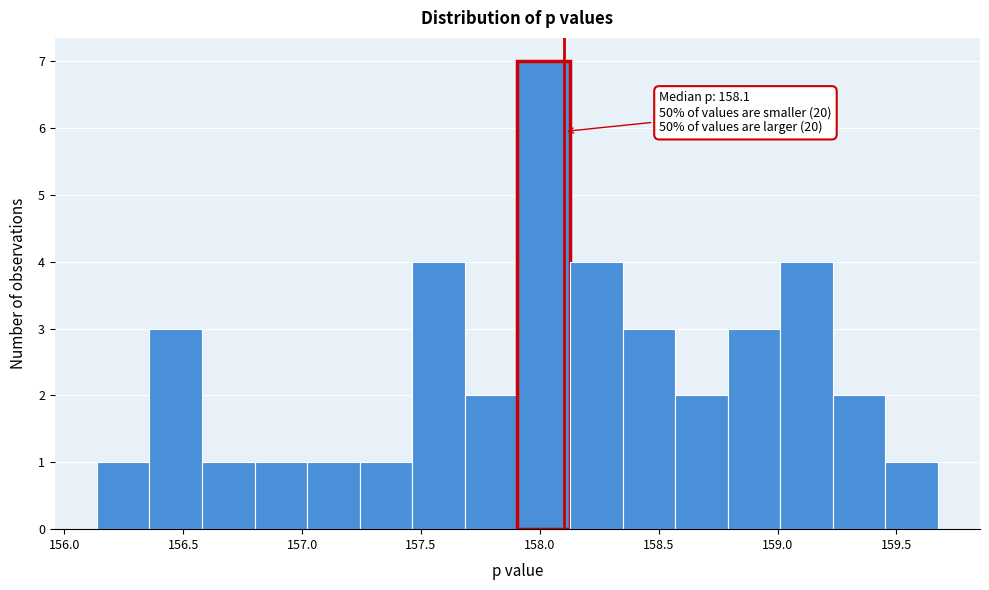

Which range on the x-axis has the tallest bar?

157.90 to 158.15